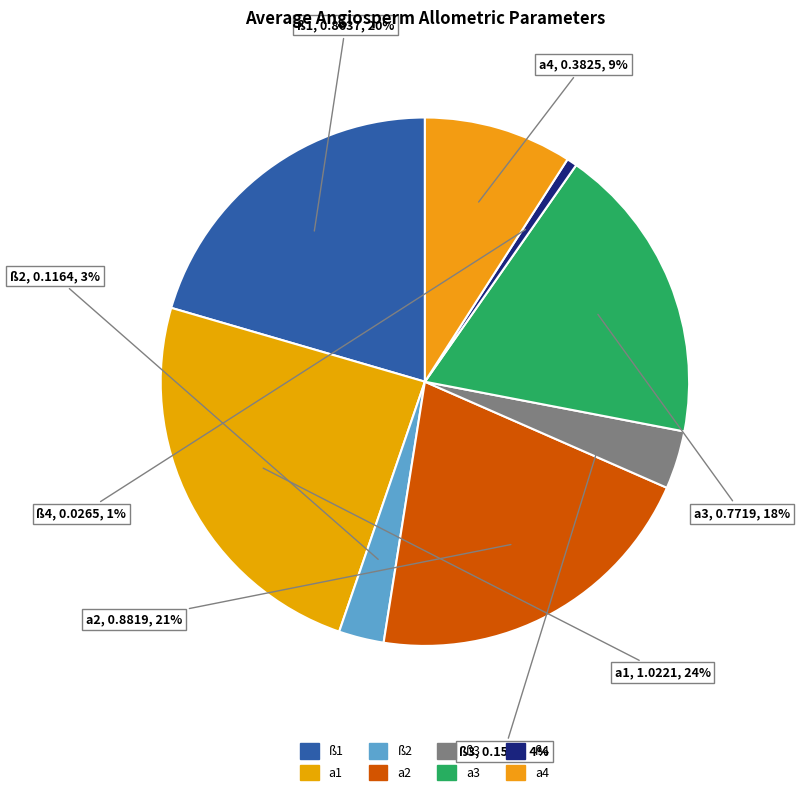

What is the largest slice in the pie chart?

a1